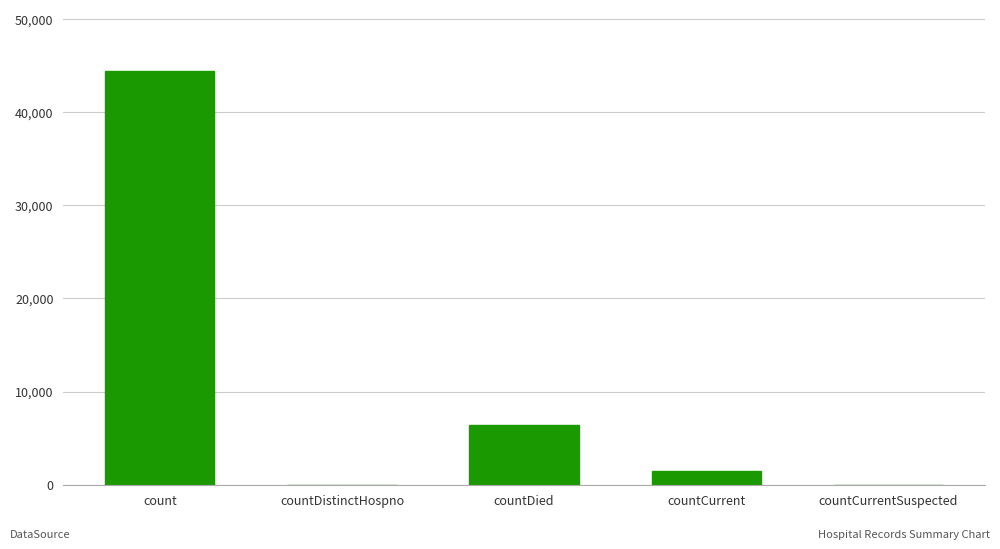

How many series are shown in this chart?

1